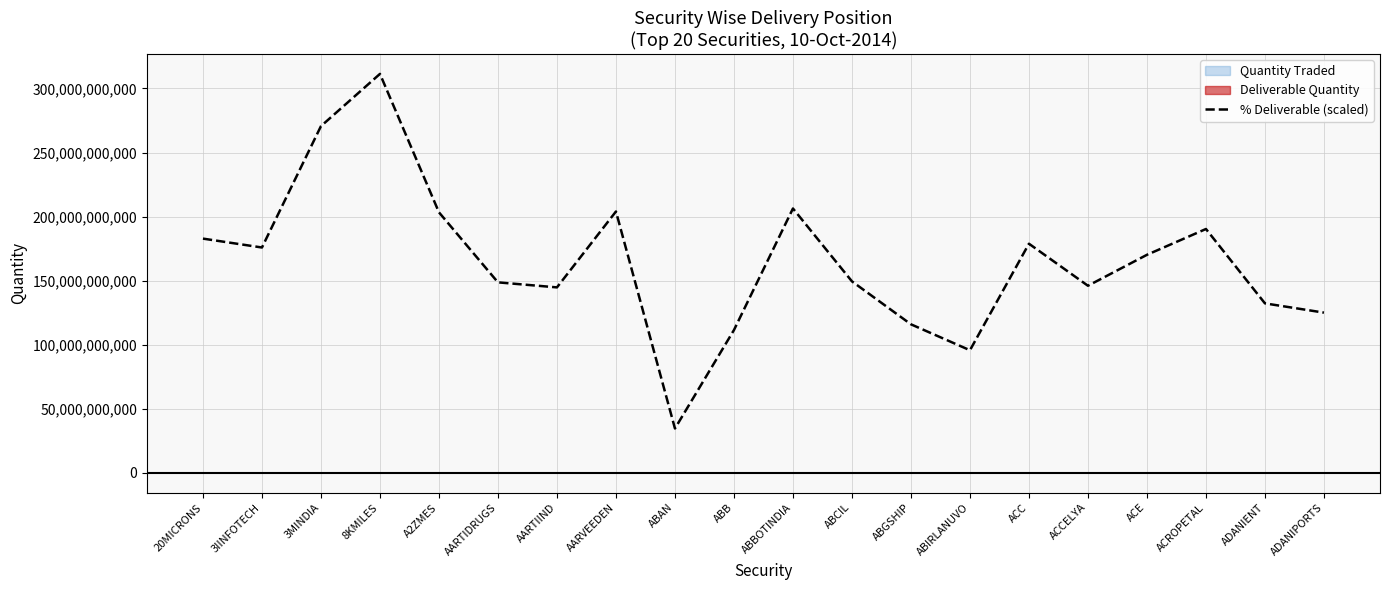

Is it true that the value at AARVEEDEN is 203965649883.8?

True